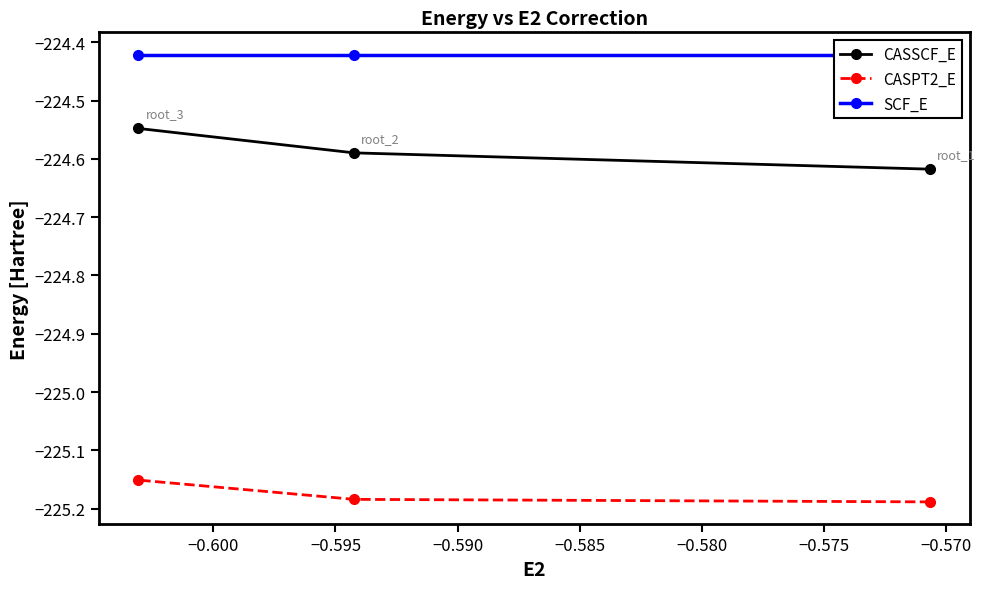

Is it true that CASPT2_E equals -225.2 at −0.595?

True